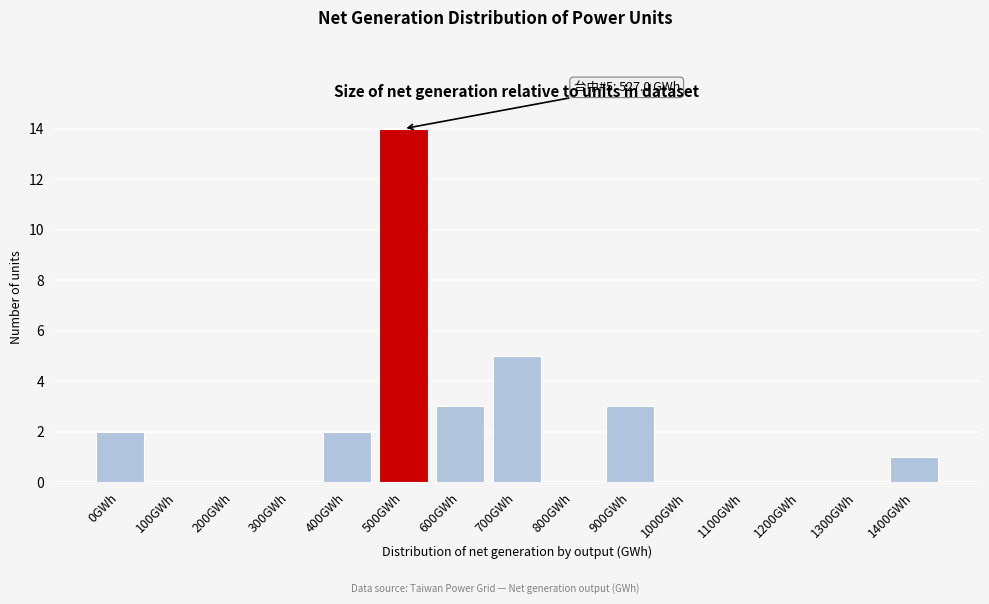

Reading right to left, list all the values displayed in this chart.

1400GWh=1	1300GWh=0	1200GWh=0	1100GWh=0	1000GWh=0	900GWh=3	800GWh=0	700GWh=5	600GWh=3	500GWh=14	400GWh=2	300GWh=0	200GWh=0	100GWh=0	0GWh=2